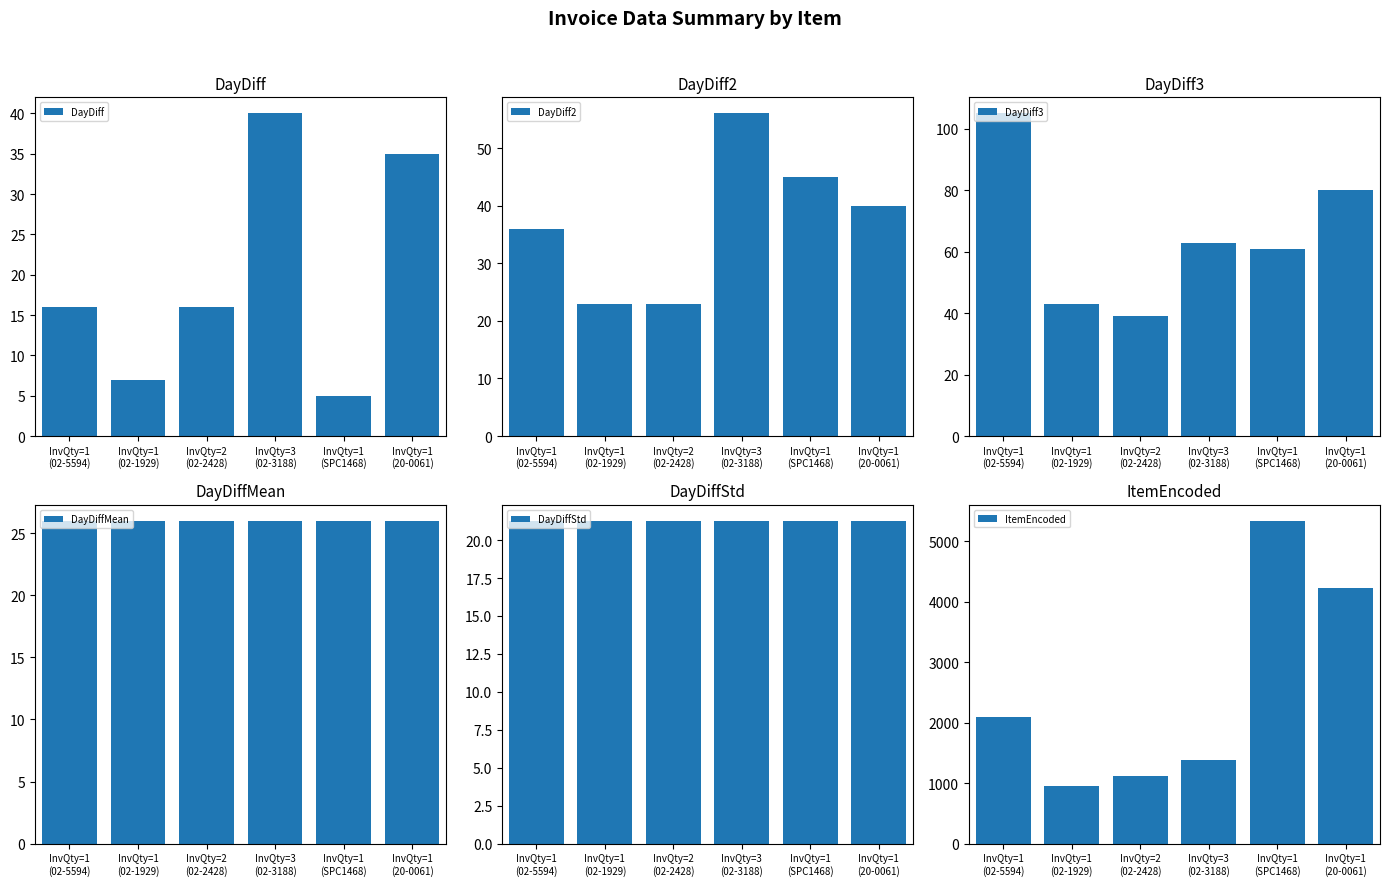

What position from the right is InvQty=1
(20-0061)?

1